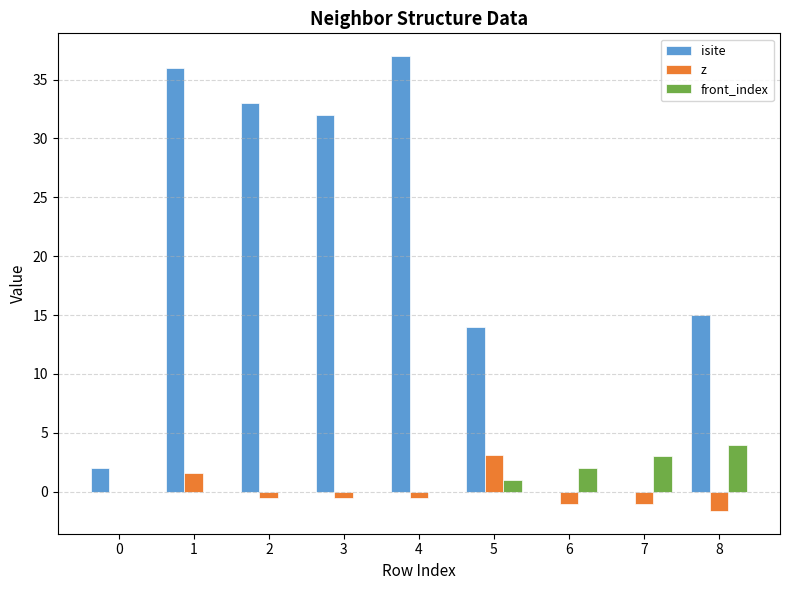

What is the maximum value shown in the chart?

37.0